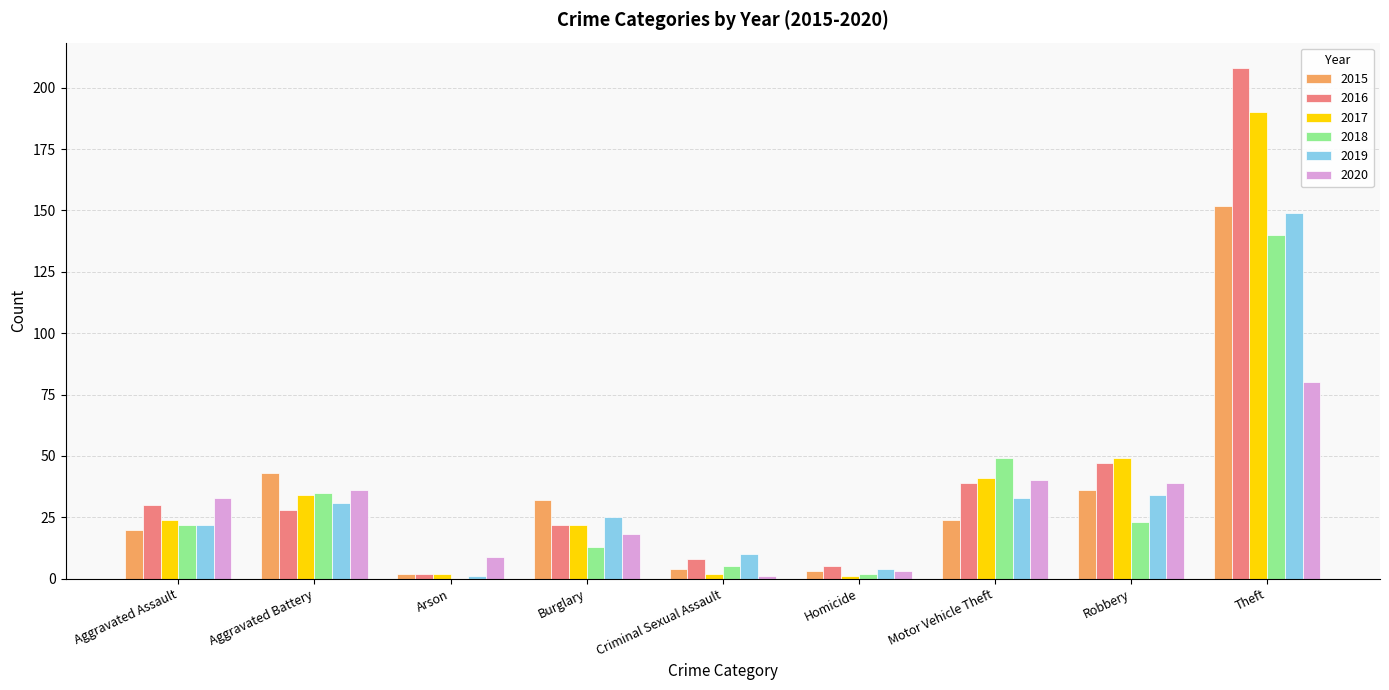

At which label is 2016 closest to 105?

Robbery